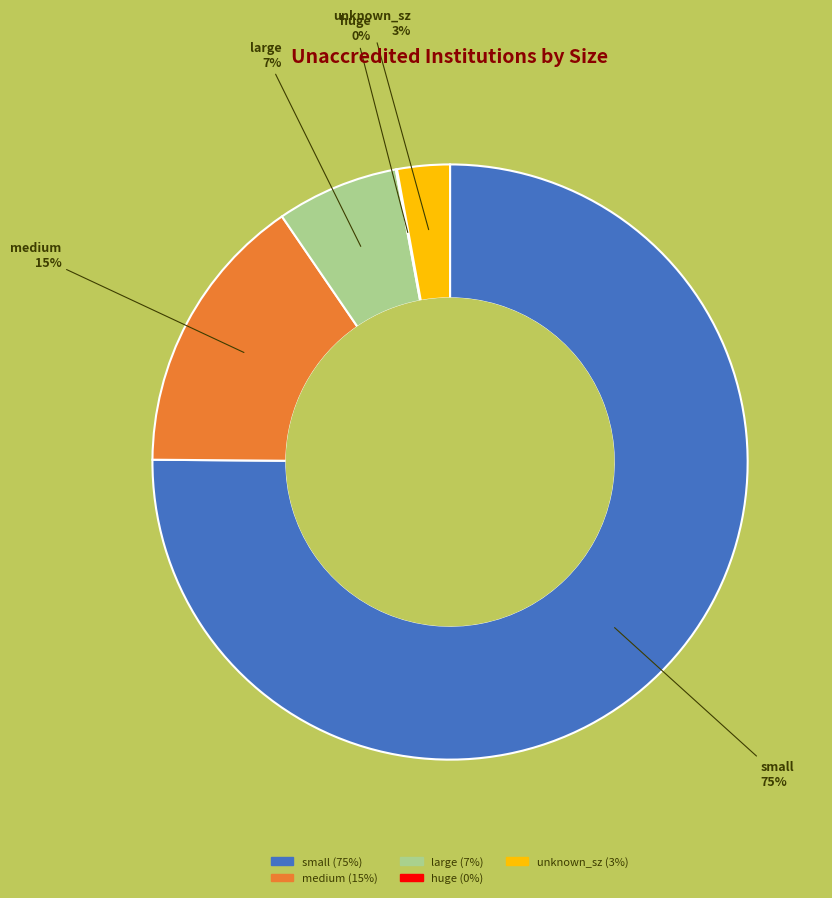

Is the sum of unknown_sz and small greater than half?

Yes